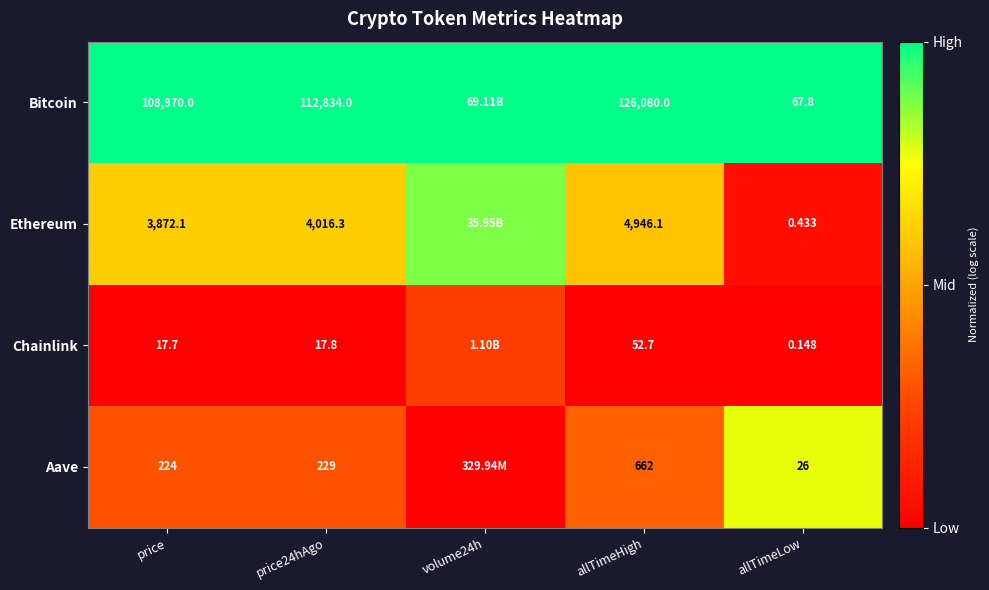

Rank the series at price24hAgo from lowest to highest value.

Chainlink, Aave, Ethereum, Bitcoin